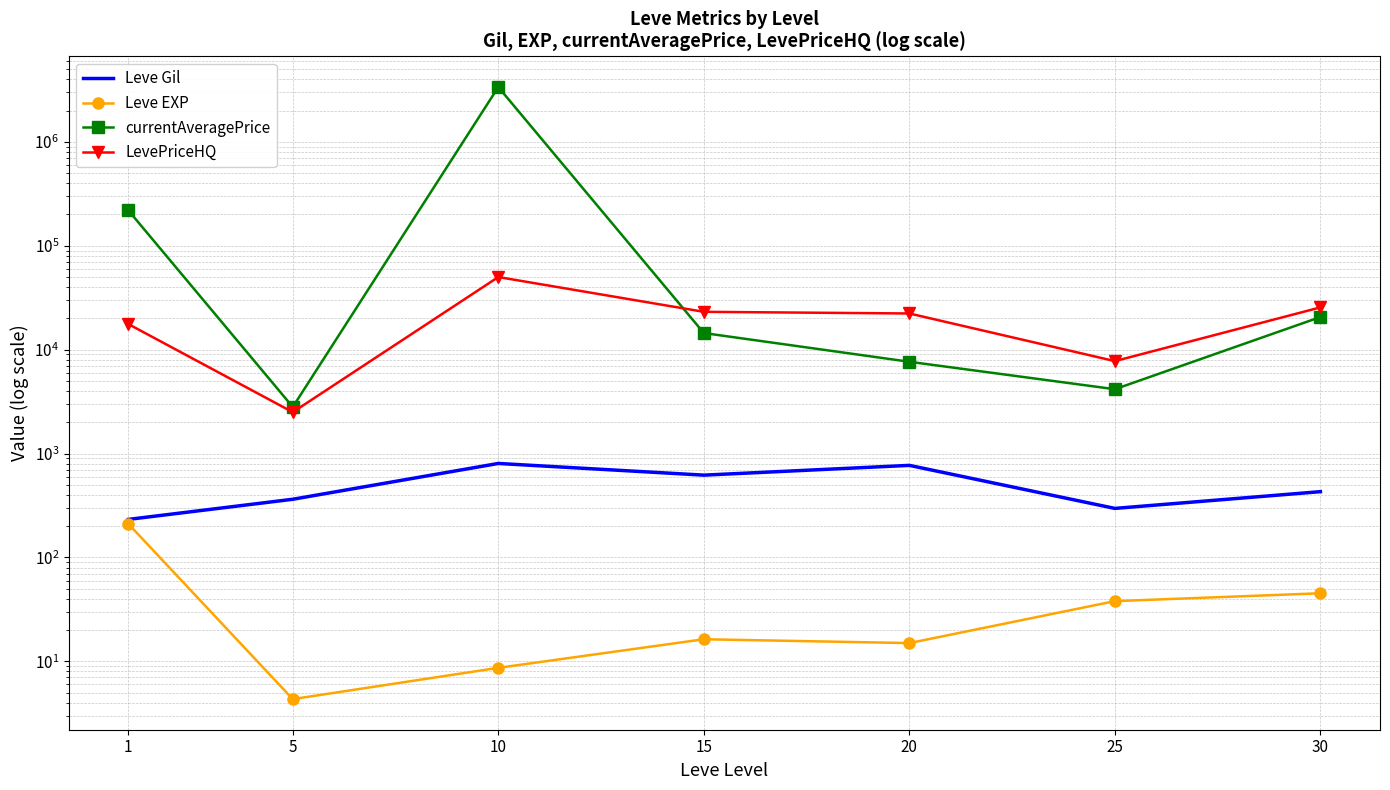

Reading left to right, transcribe all the data shown in this chart.

Leve Gil: 232.5	363.3	803.3	620.0	770.0	296.7	430.0
Leve EXP: 210.7	4.3	8.7	16.3	15.0	38.0	45.2
currentAveragePrice: 218914.2	2808.7	3366671.0	14454.0	7648.4	4163.0	20615.2
LevePriceHQ: 17632.0	2502.0	50006.5	23133.3	22301.3	7760.3	25515.5